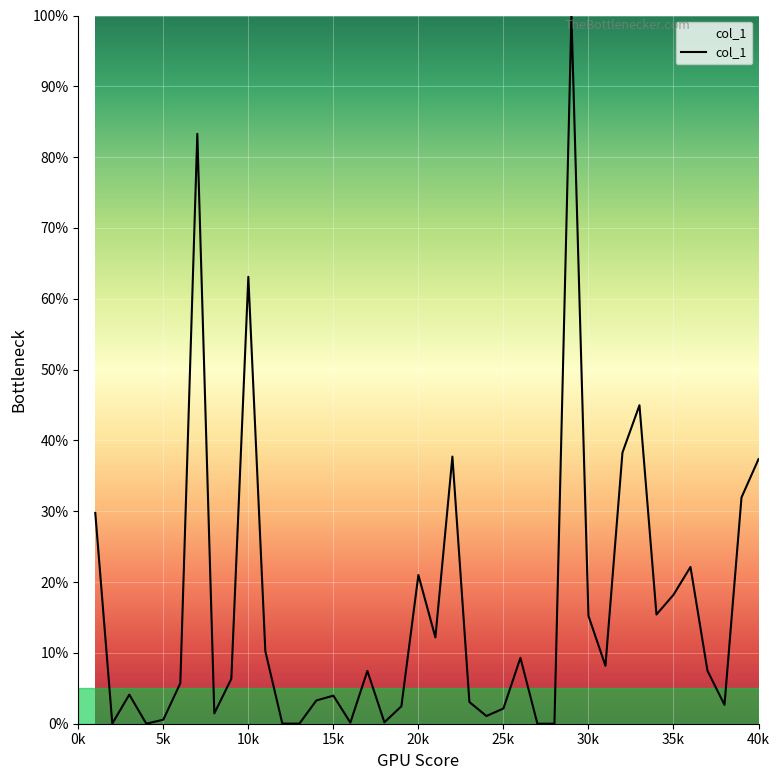

What is the maximum value shown in the chart?

100.0